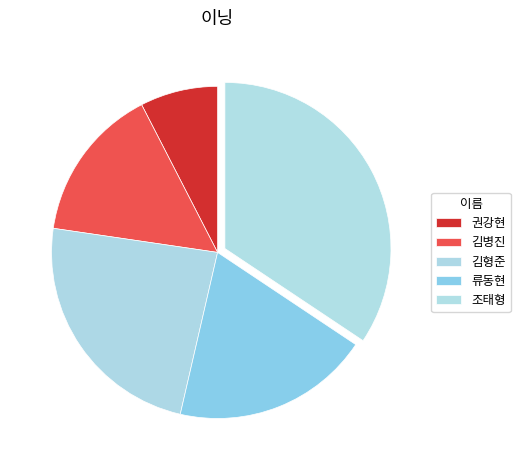

Is the sum of 김병진 and 김형준 greater than half?

No